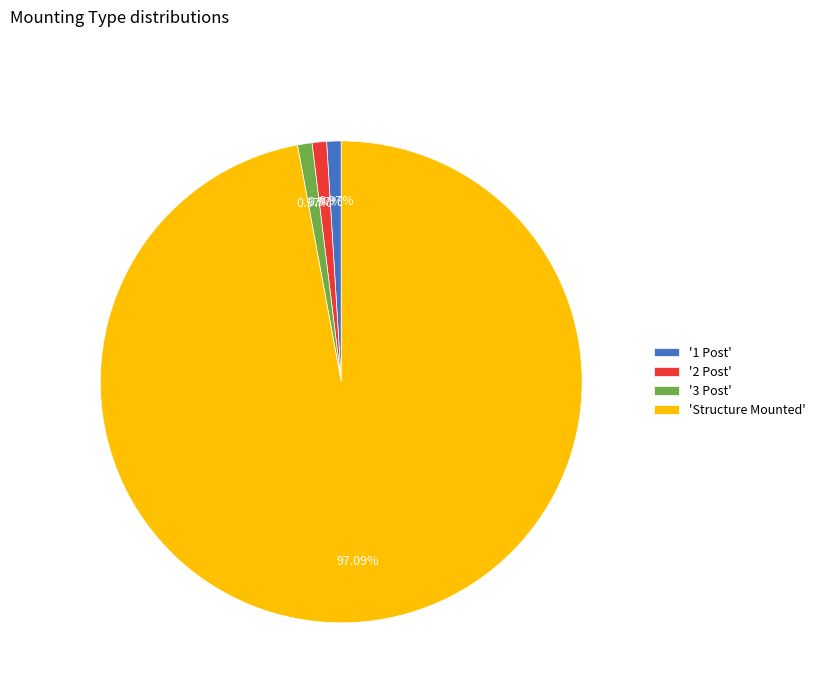

Which category has the biggest portion of the pie?

'Structure Mounted'